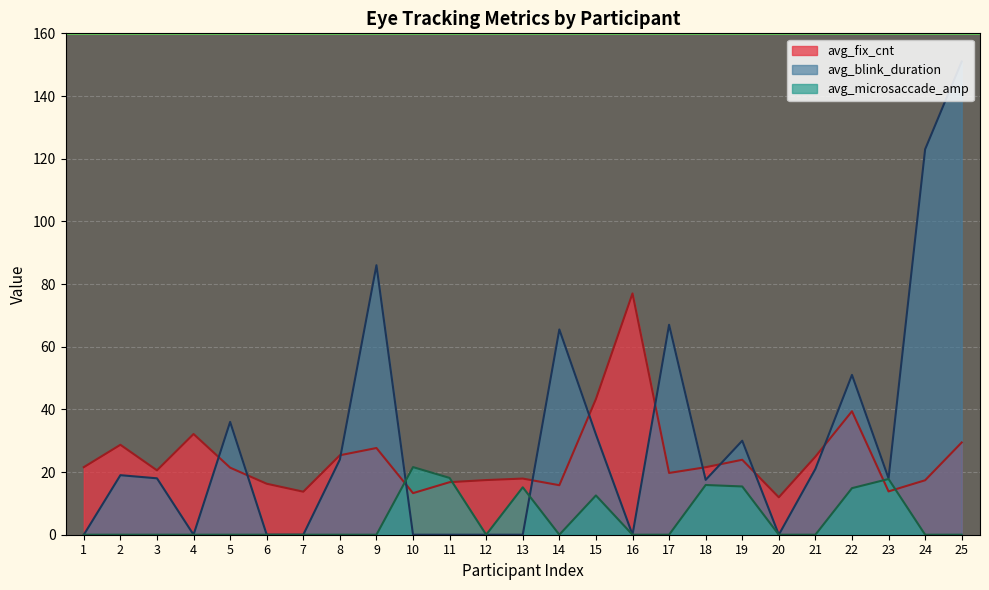

Is the value of avg_blink_duration at 1 greater than the value of avg_microsaccade_amp at 5?

No